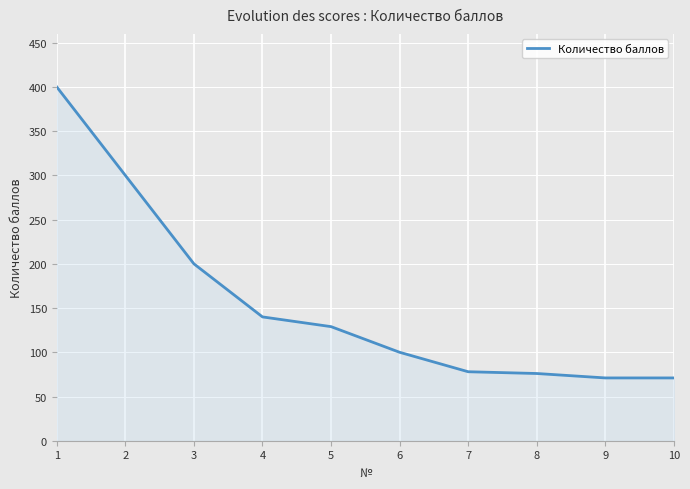

What is the difference between the maximum and minimum values?

329